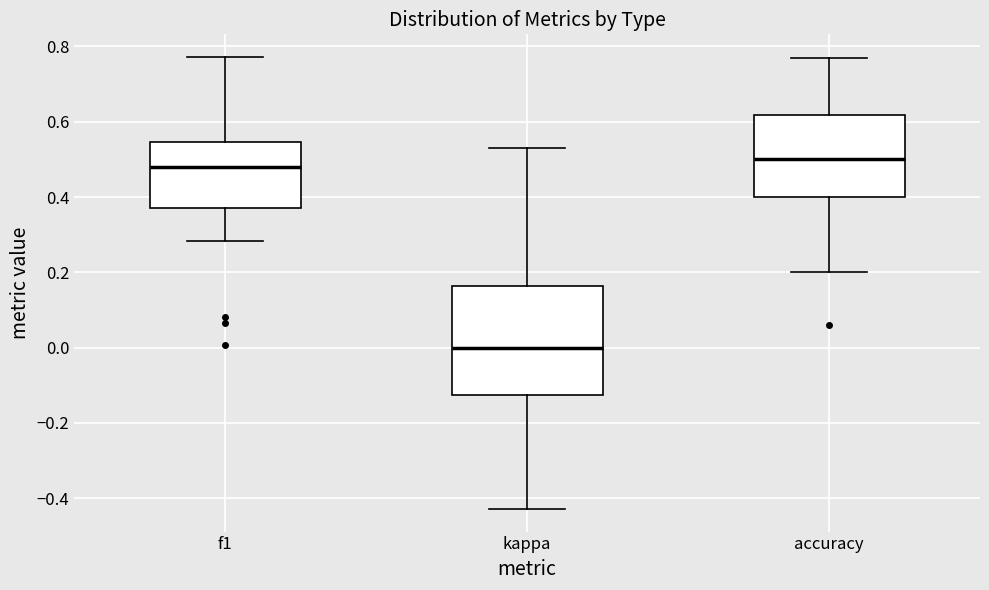

Reading left to right, read every box against the y-axis: the position of its median line, the range the box covers, and the ends of its whiskers. The values are not printed on the chart, so give them approximately, as read against the axis.

f1: median 0.48, box 0.38 to 0.54, whiskers 0.28 to 0.78
kappa: median 0.00, box -0.12 to 0.16, whiskers -0.42 to 0.54
accuracy: median 0.50, box 0.40 to 0.62, whiskers 0.20 to 0.76